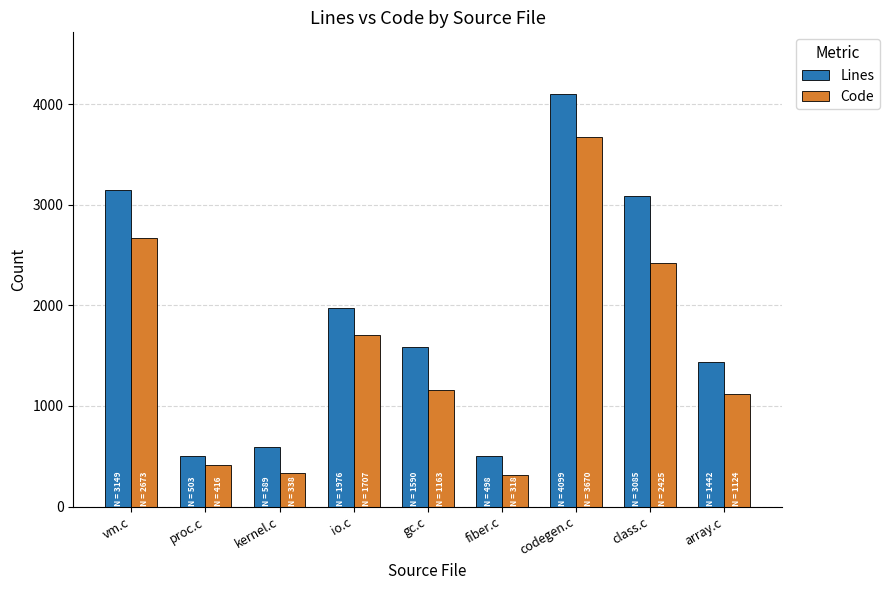

How many distinct data groups are displayed?

2